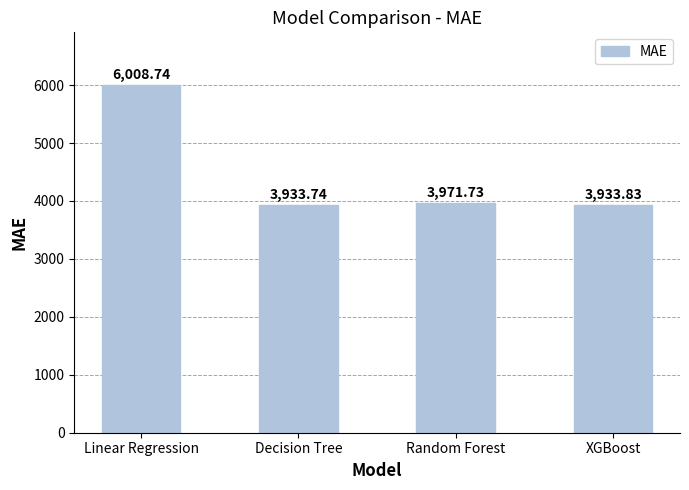

Which has a higher value, Decision Tree or XGBoost?

XGBoost